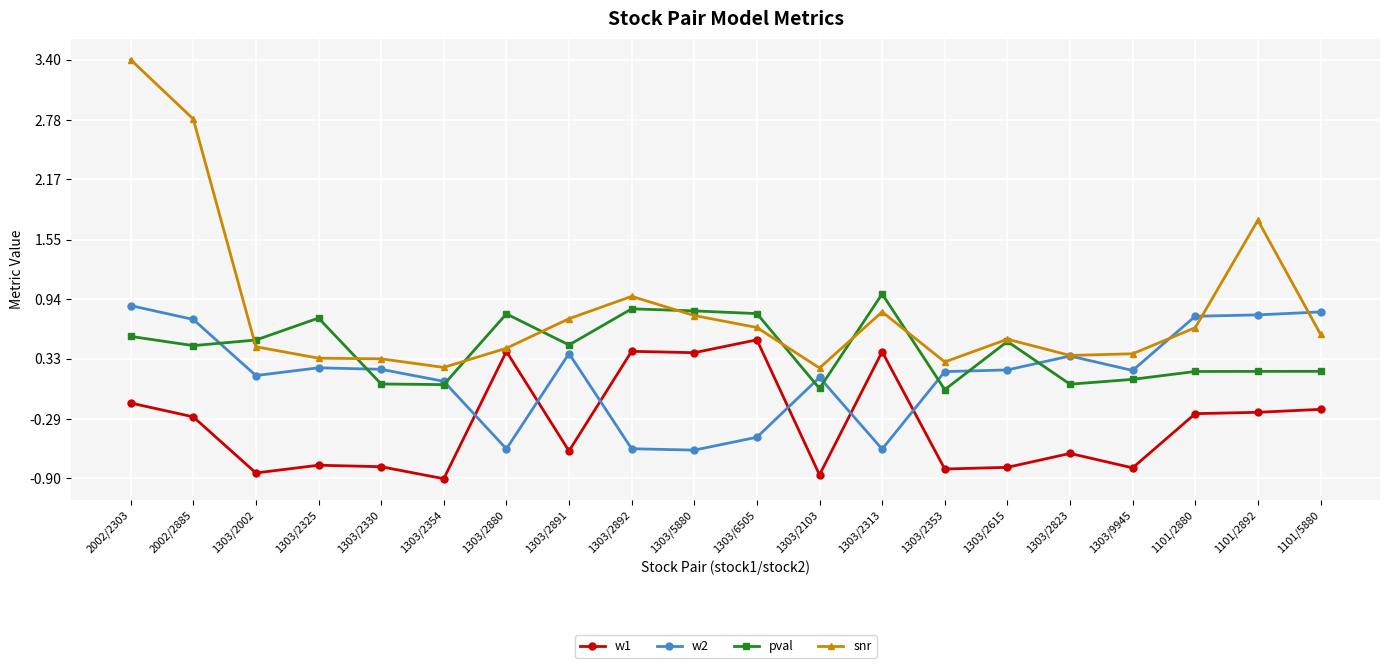

List the series in order of their overall mean, lowest first.

w1, w2, pval, snr